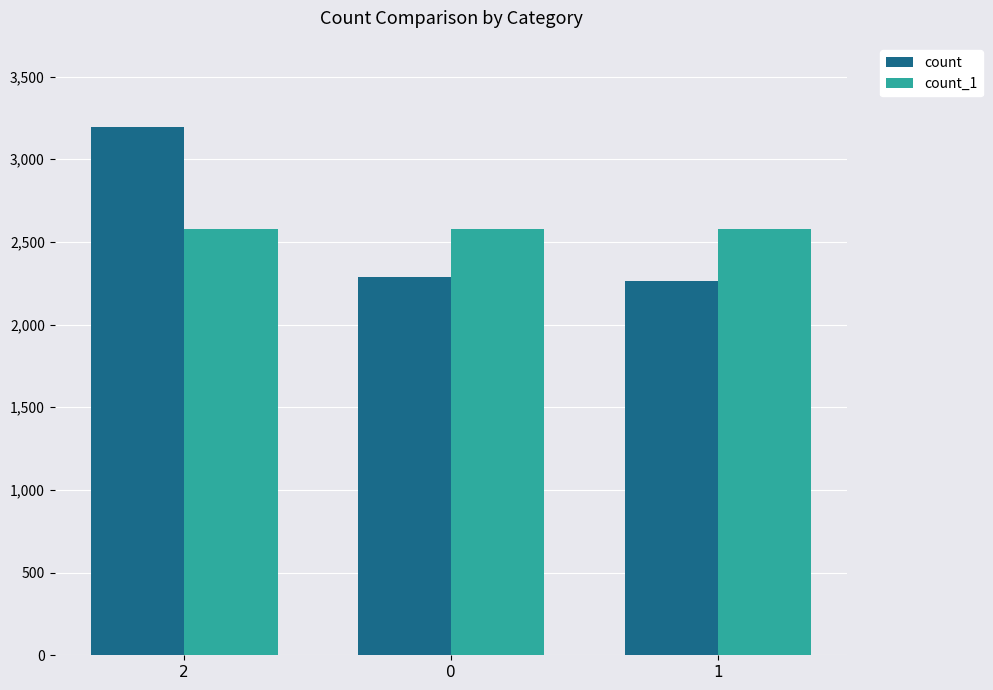

What is the sum of the count values at 0 and 2?

5478